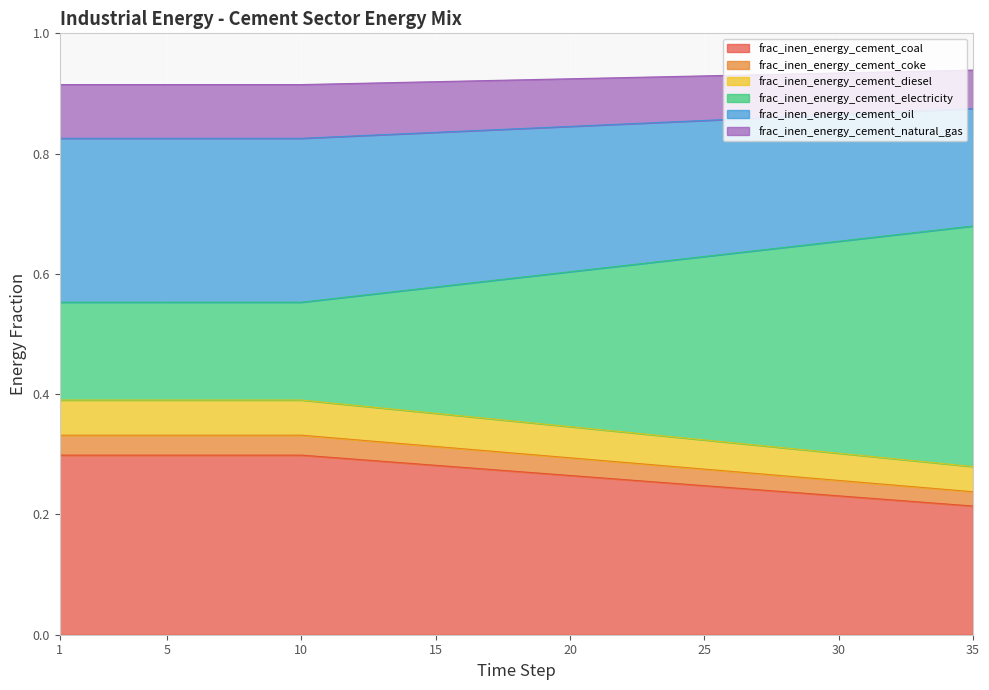

True or false: frac_inen_energy_cement_natural_gas has more than 0 points higher than both neighbors.

False